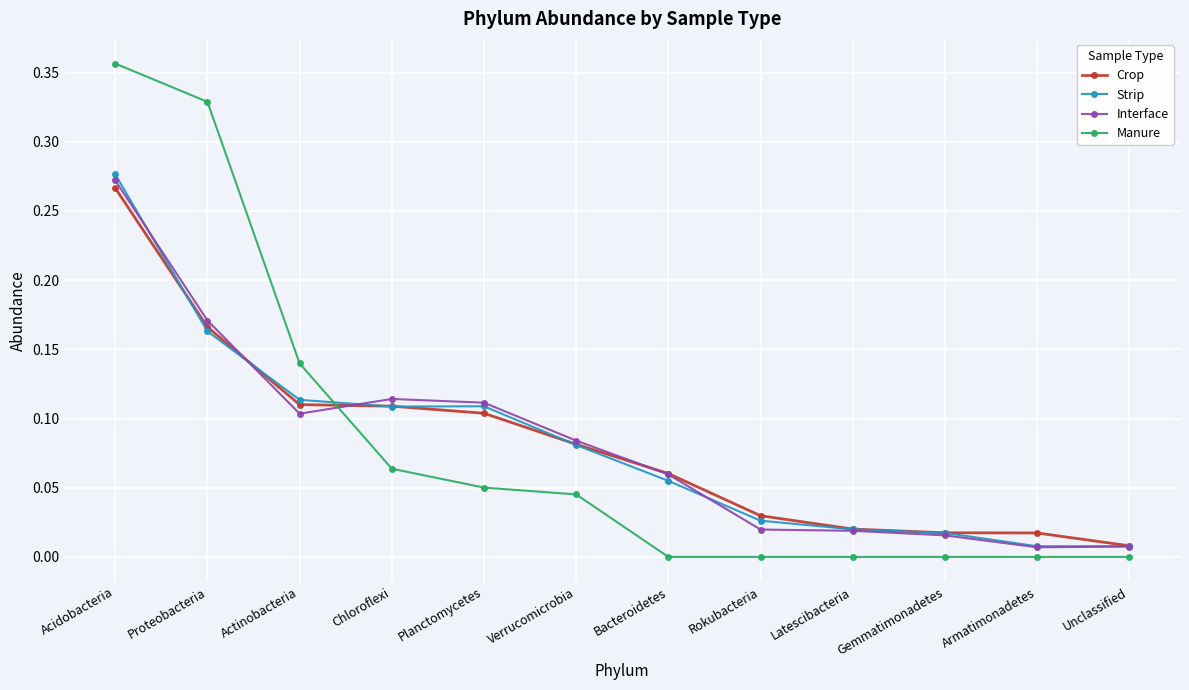

The Interface series shows 0.3 at Proteobacteria. True or false?

False